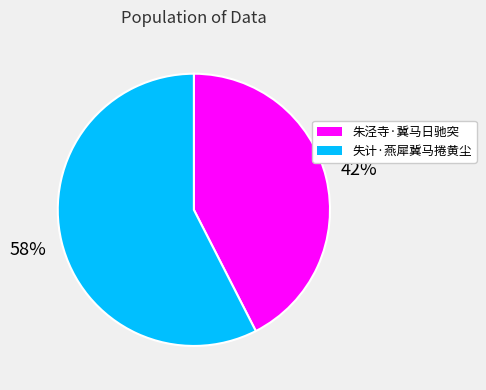

Do 失计·燕犀冀马捲黄尘 and 朱泾寺·冀马日驰突 together represent more than half of the pie?

Yes